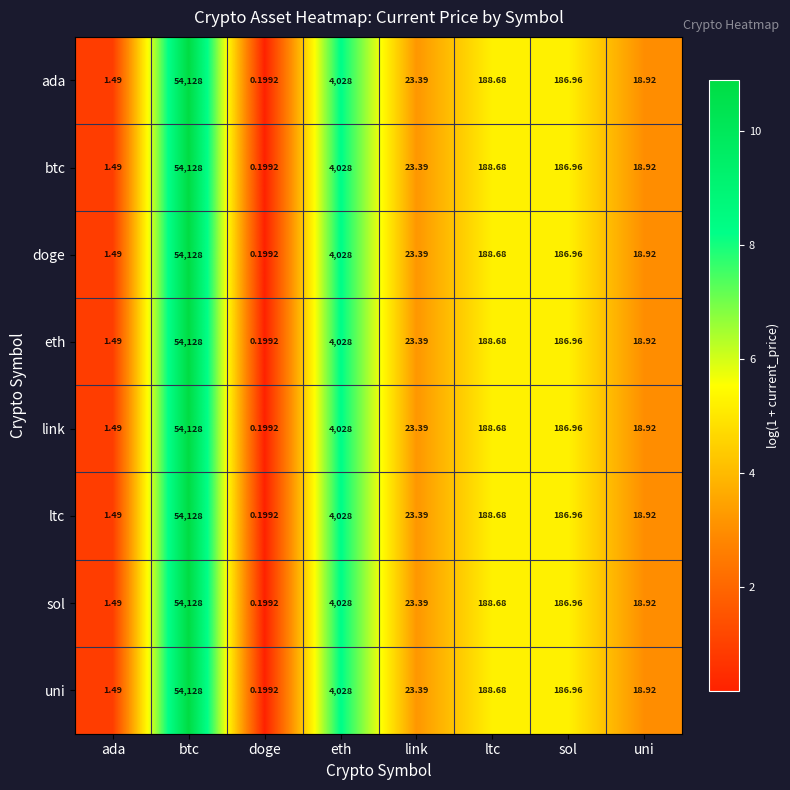

At which category is the sum across all series the highest?

btc